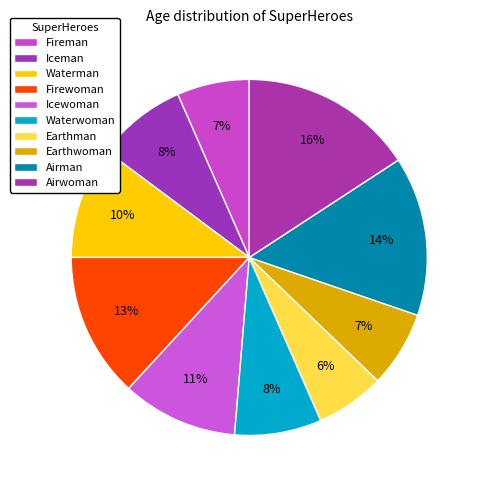

Rank the categories by value from lowest to highest.

Earthman, Fireman, Earthwoman, Waterwoman, Iceman, Waterman, Icewoman, Firewoman, Airman, Airwoman